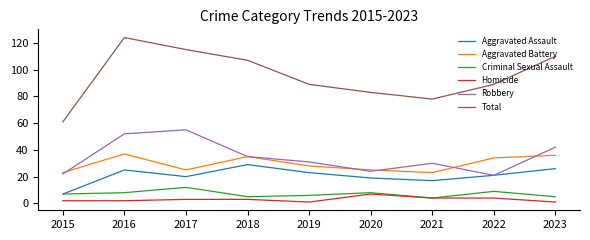

At which label does Aggravated Assault first exceed 21?

2016